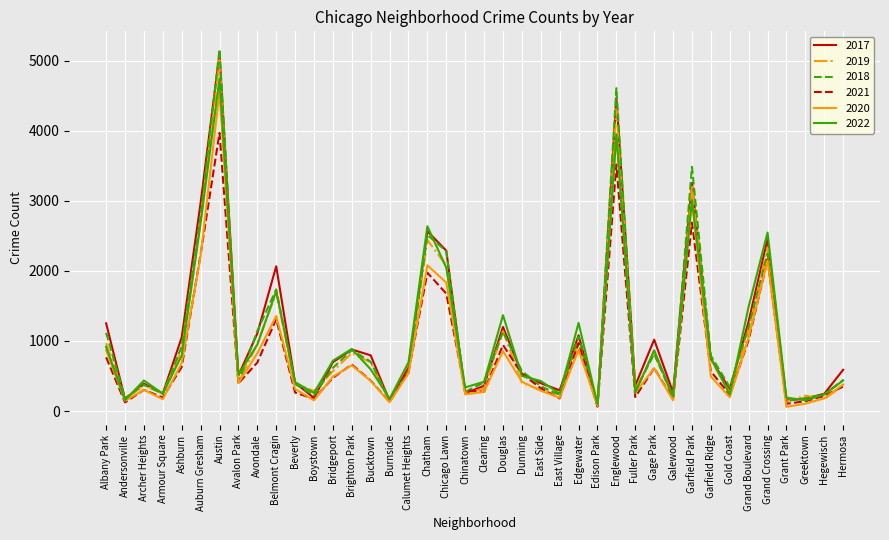

What is the average value of the 2017 series?

1075